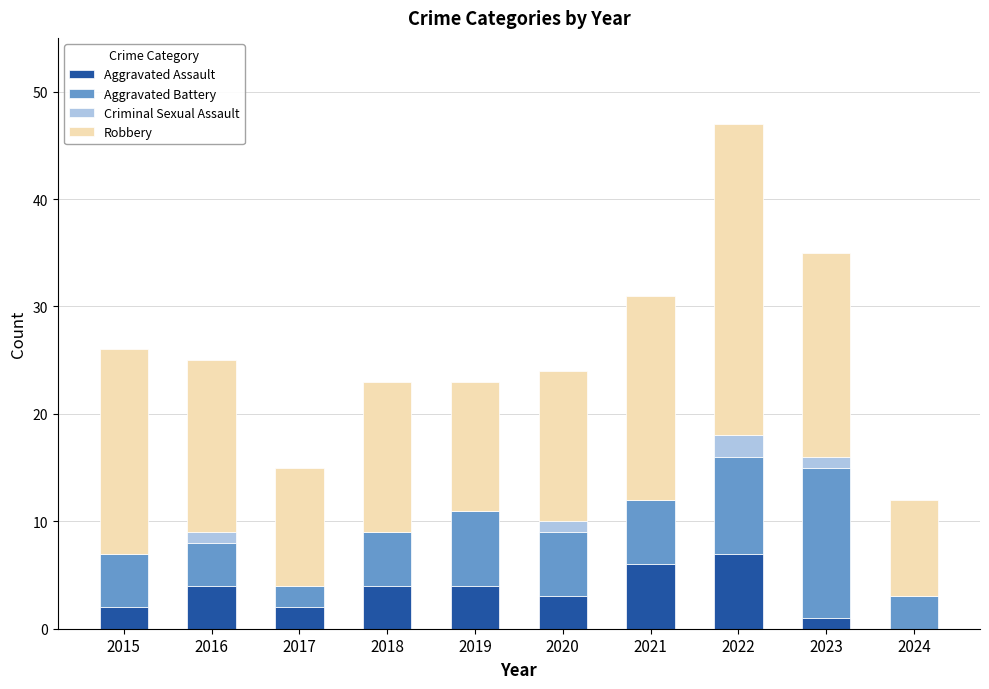

What are all the series names shown in the legend?

Aggravated Assault, Aggravated Battery, Criminal Sexual Assault, Robbery